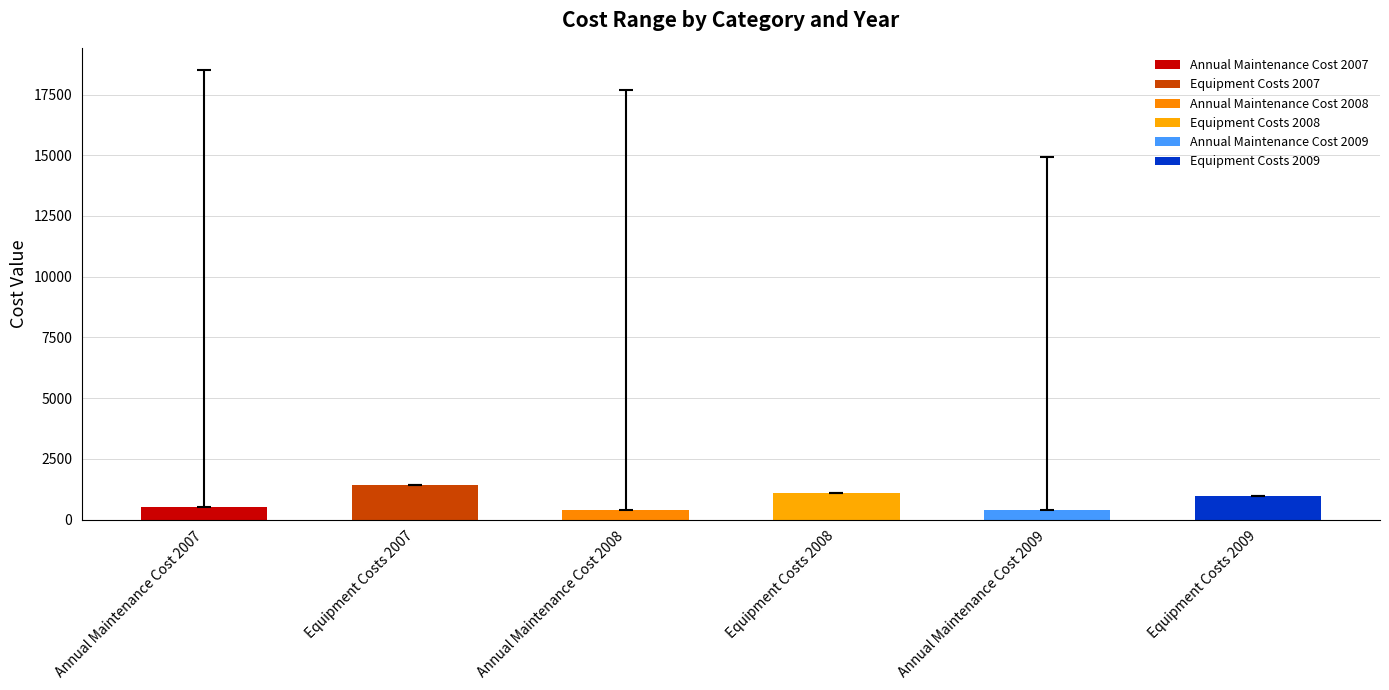

At which label is Koszt_min closest to 907?

Equipment Costs 2009